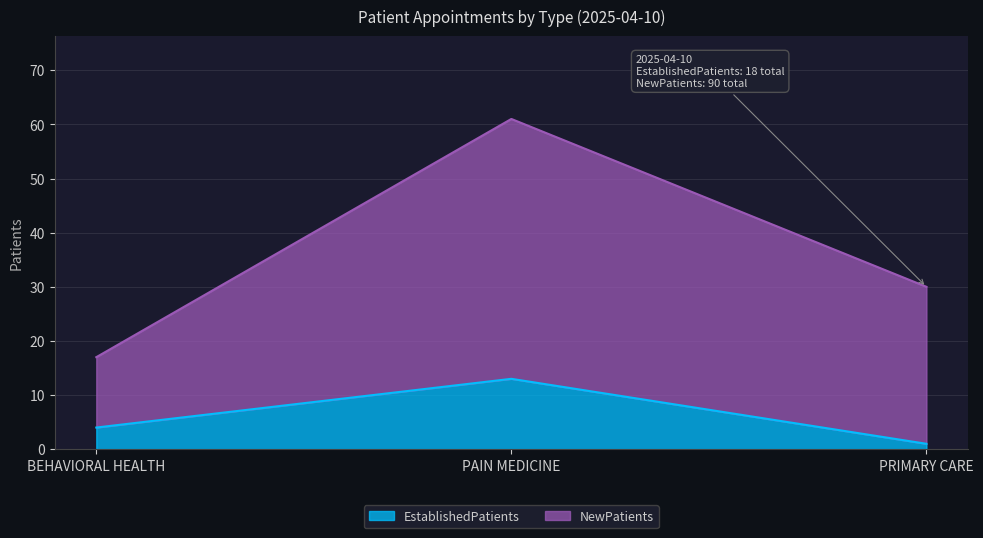

Reading left to right, what are all the values shown in this chart?

EstablishedPatients: 4	13	1
NewPatients: 17	61	30